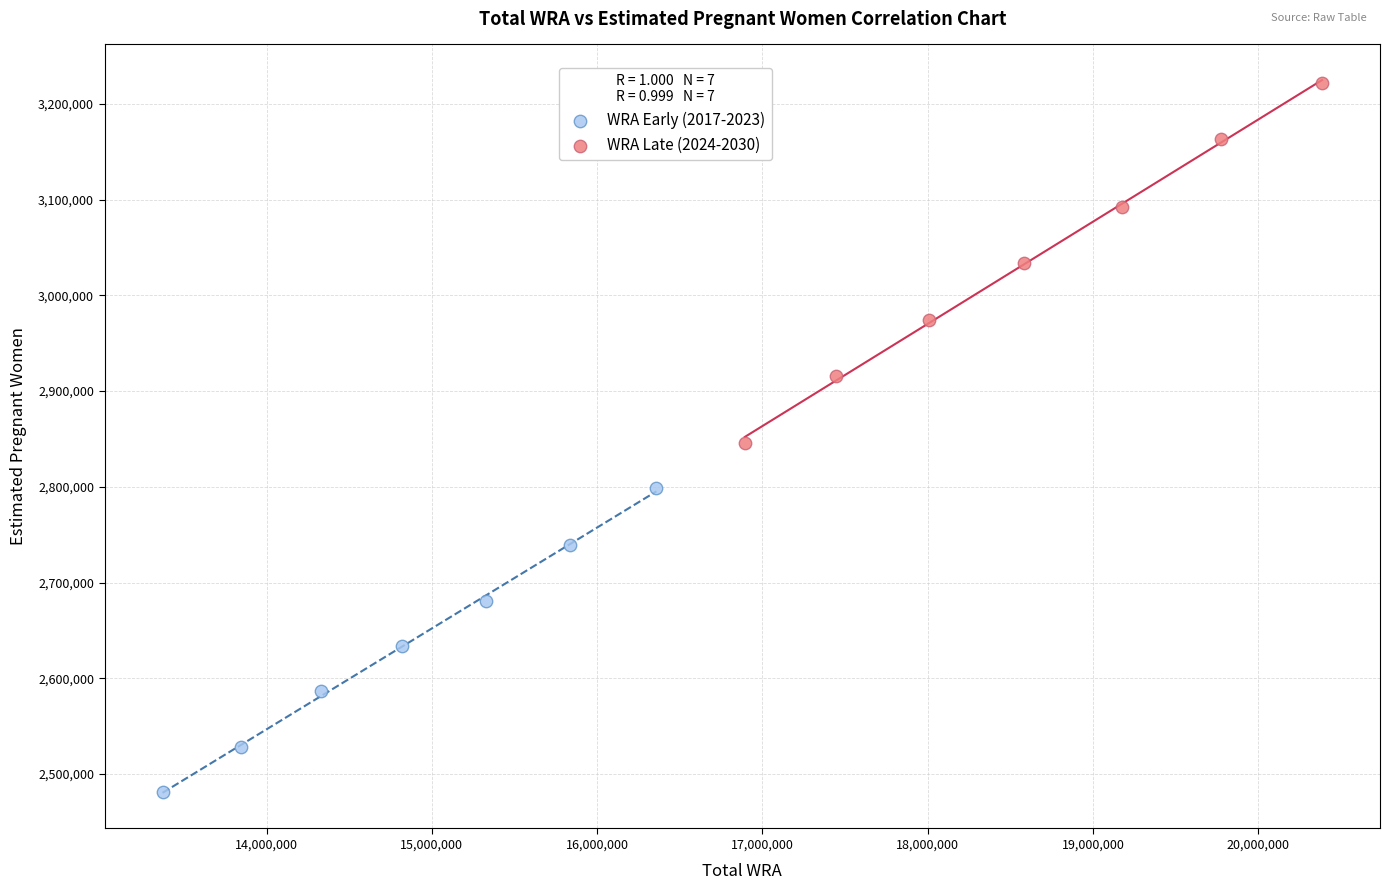

Which series contains the highest Y value?

WRA Late (2024-2030)